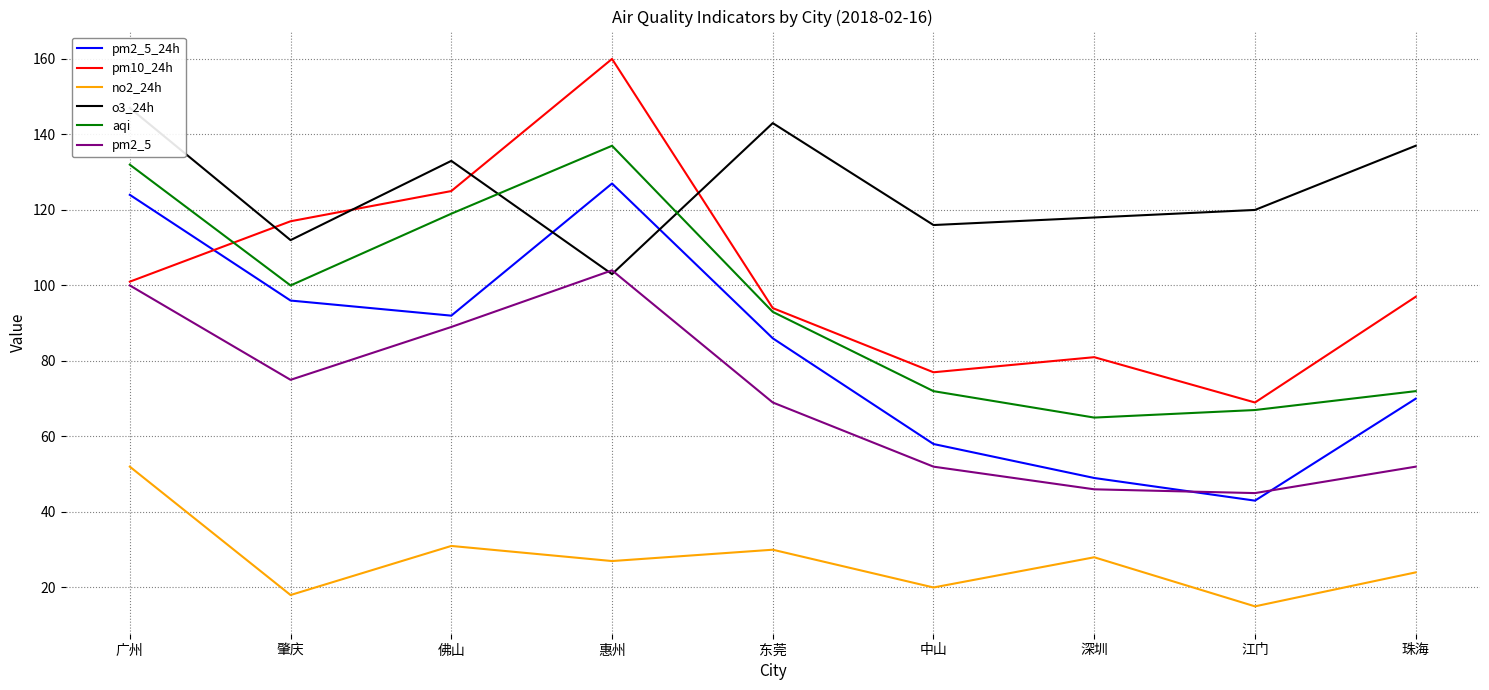

How many intersections are there between pm2_5_24h and pm10_24h?

1